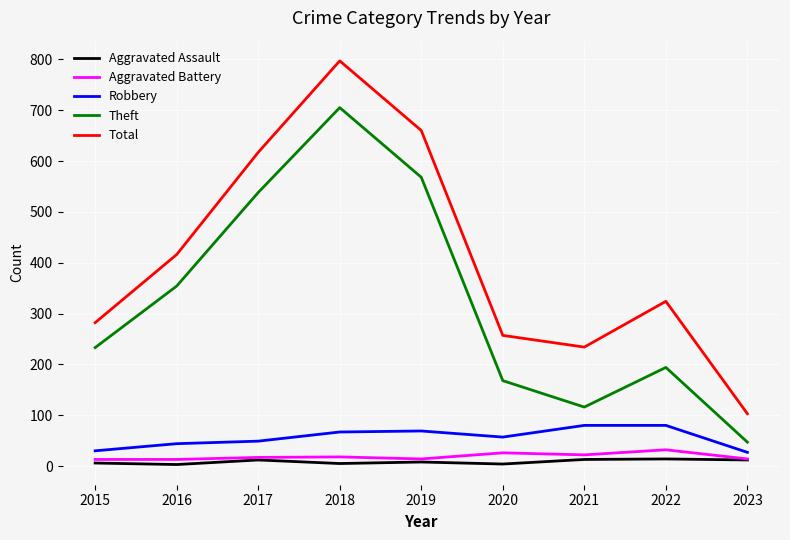

How many distinct data groups are displayed?

5